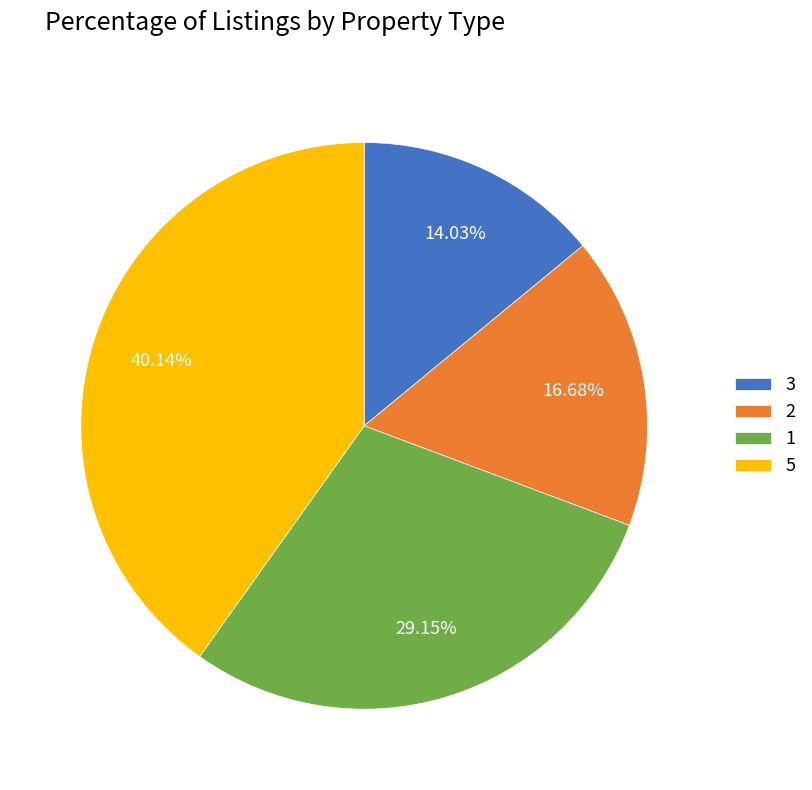

What is the ratio of the value at 2 to the value at 5?

0.4